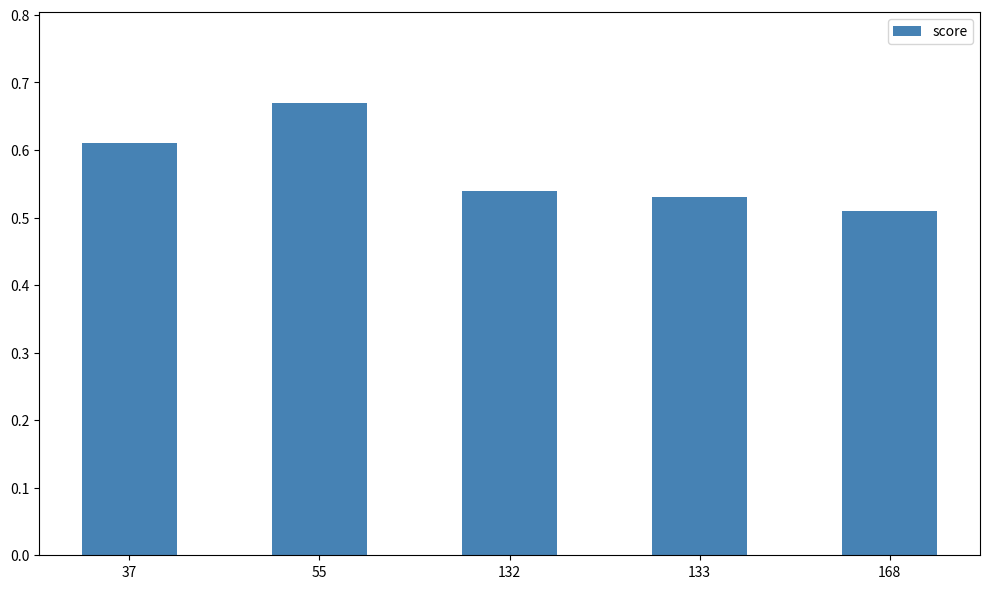

Which label corresponds to the largest value in the chart?

55